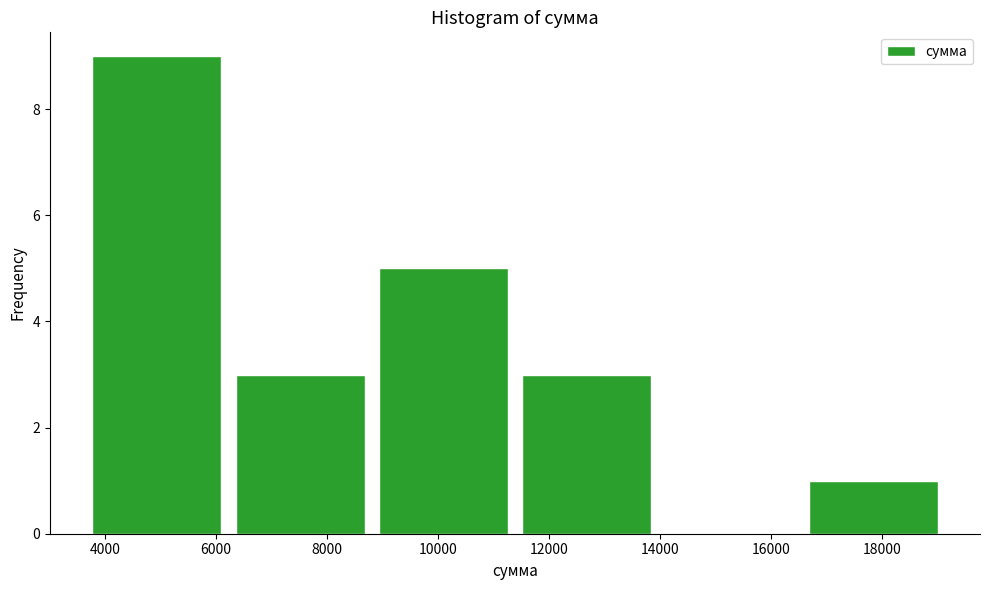

Reading left to right, transcribe this chart: for each bar, give the range it covers on the x-axis and its height. Neither the bar edges nor the heights are printed on the chart, so give them approximately, as read against the axes.

3600 to 6200: 9
6200 to 8800: 3
8800 to 11400: 5
11400 to 14000: 3
14000 to 16600: 0
16600 to 19200: 1